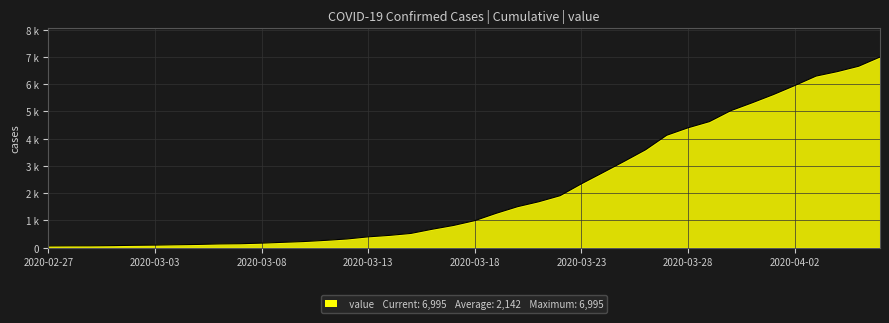

What is the minimum value shown in the chart?

64